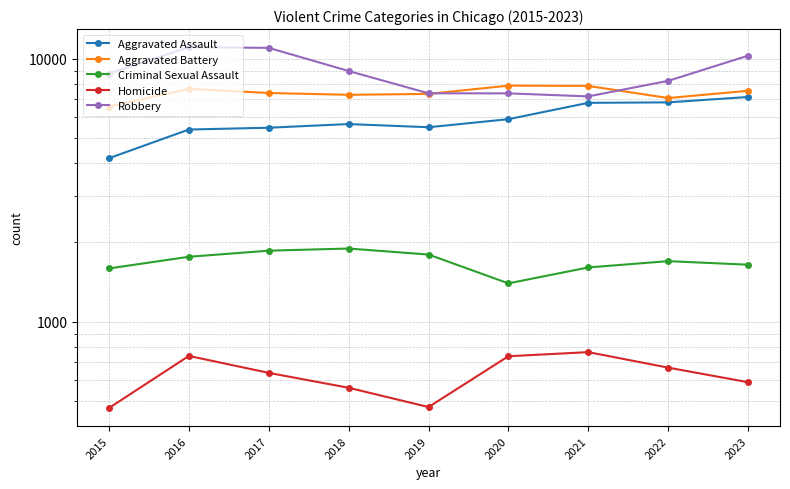

What is the lowest value of the Criminal Sexual Assault series?

1397